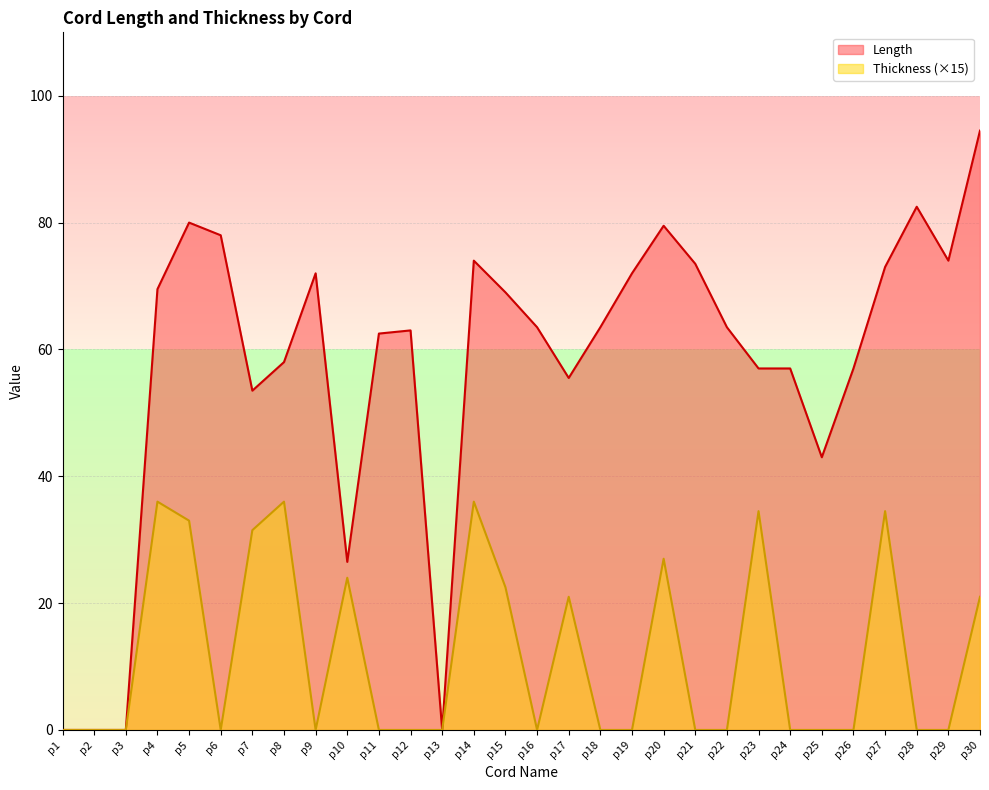

Which has a higher value, p6 or p12?

p6